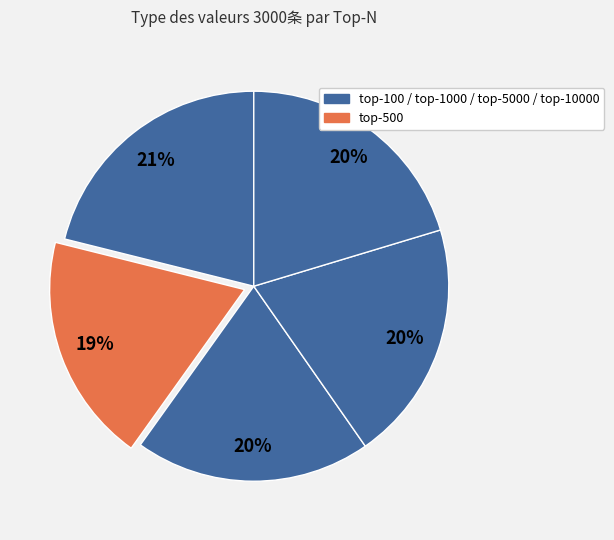

To the nearest percent, what is the difference between the largest and smallest slice percentages?

2%